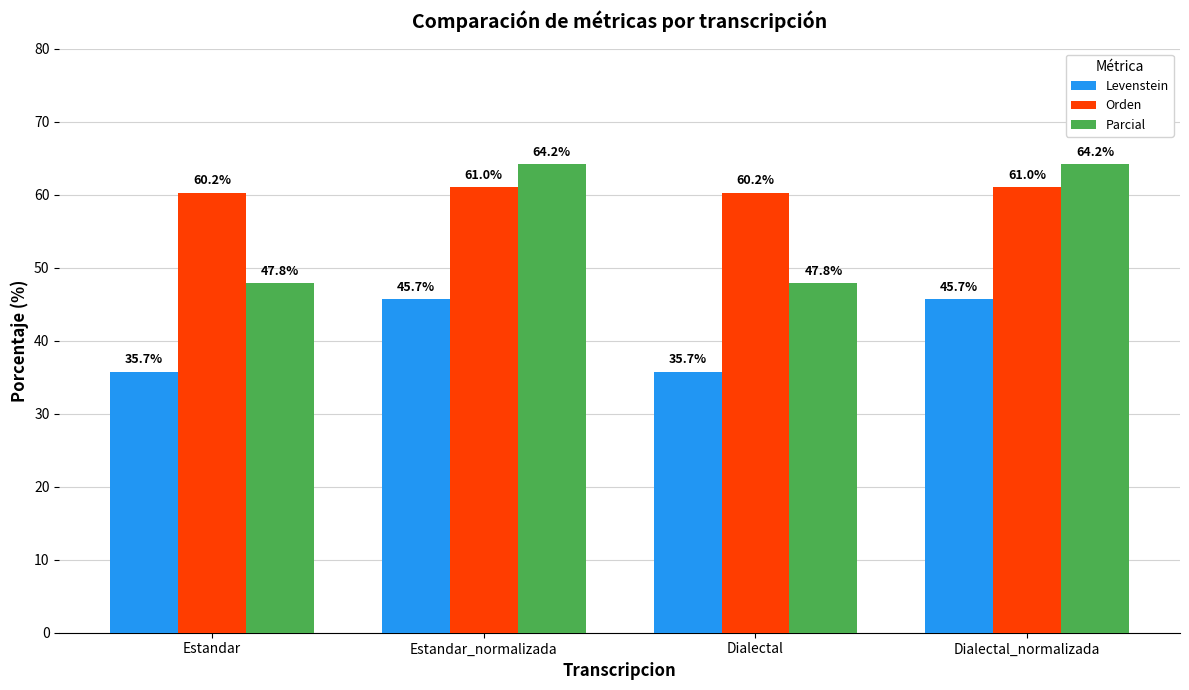

Does the chart contain stacked bars?

No